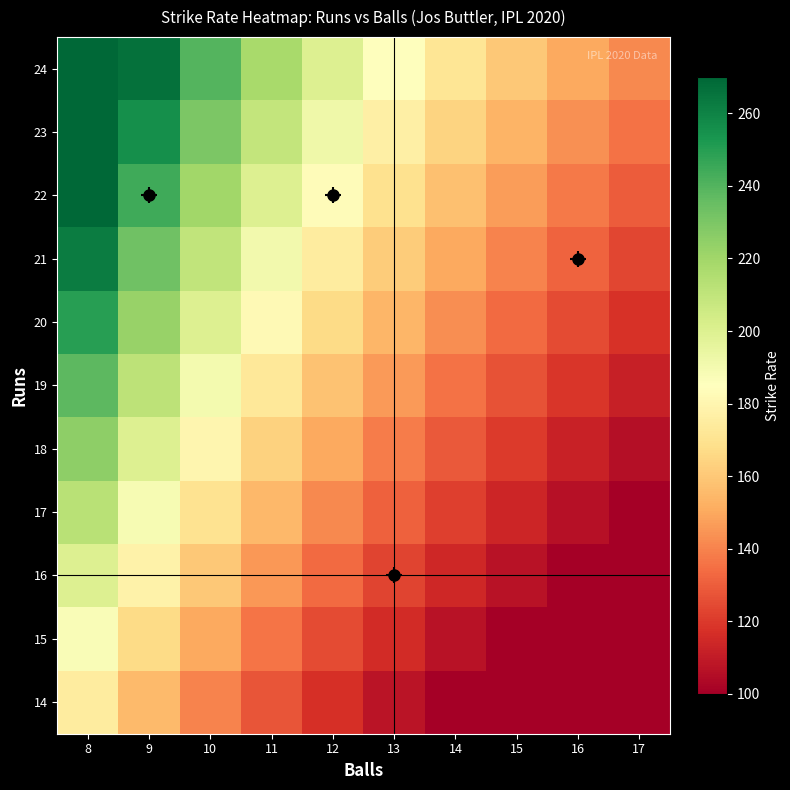

At 11, list the series in order from largest to smallest.

24, 23, 22, 21, 20, 19, 18, 17, 16, 15, 14